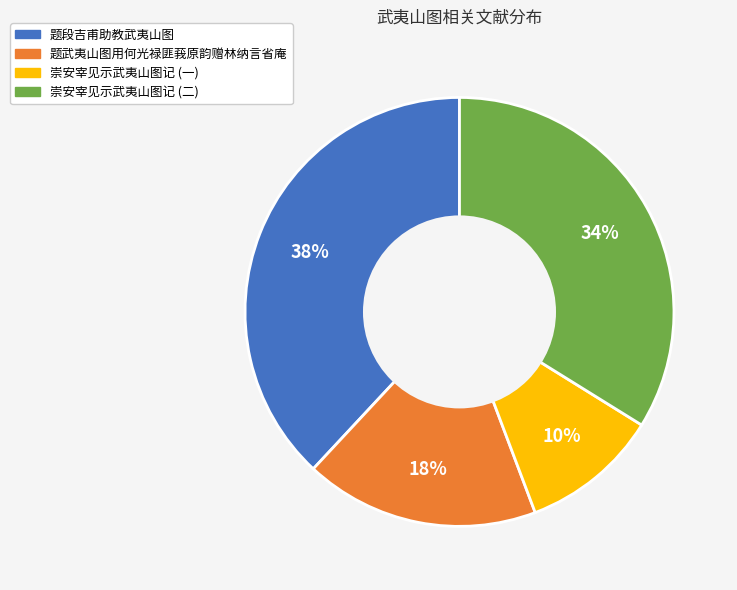

To the nearest percent, what is the difference between the largest and smallest slice percentages?

28%